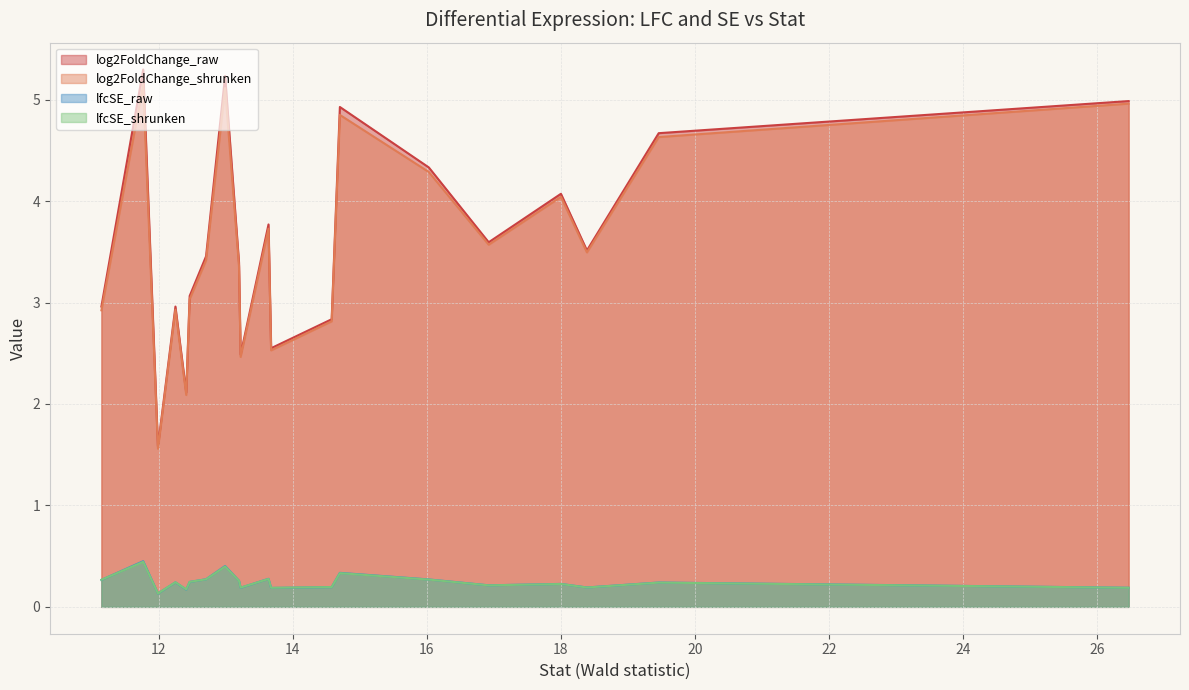

Which series has the widest spread of values?

log2FoldChange_raw